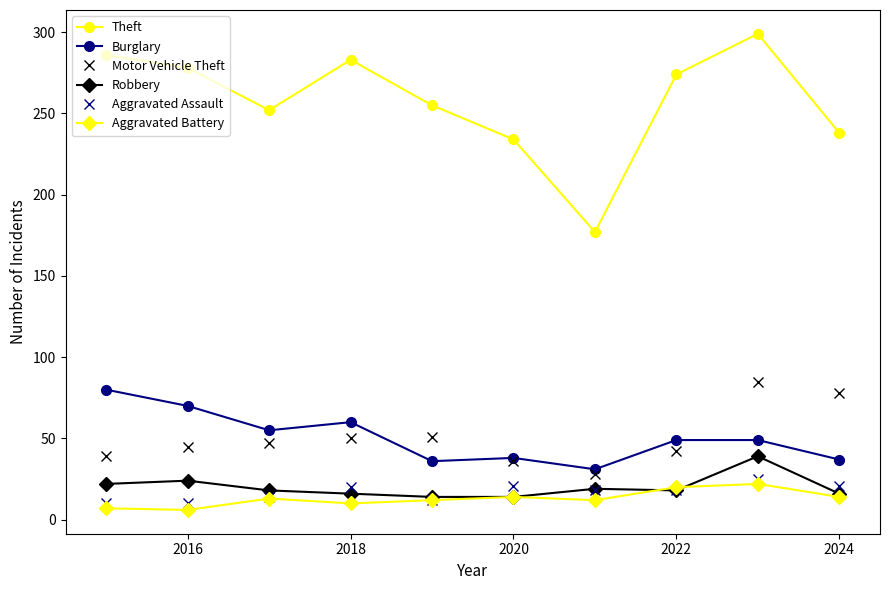

What is the highest value of the Aggravated Battery series?

22